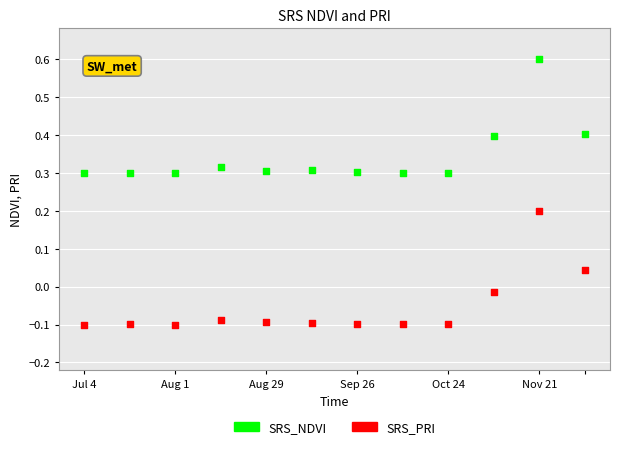

What are all the series names shown in the legend?

SRS_NDVI, SRS_PRI